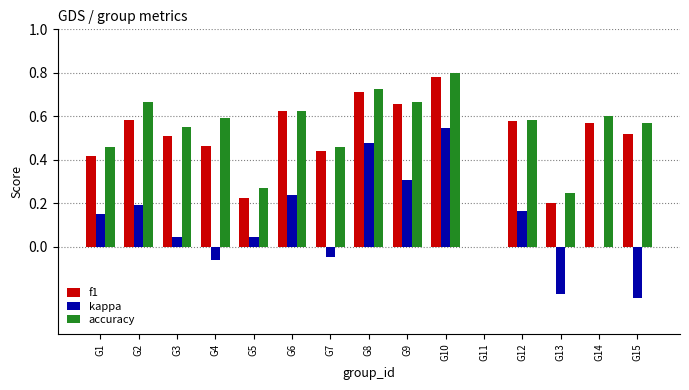

Does the chart contain stacked bars?

No